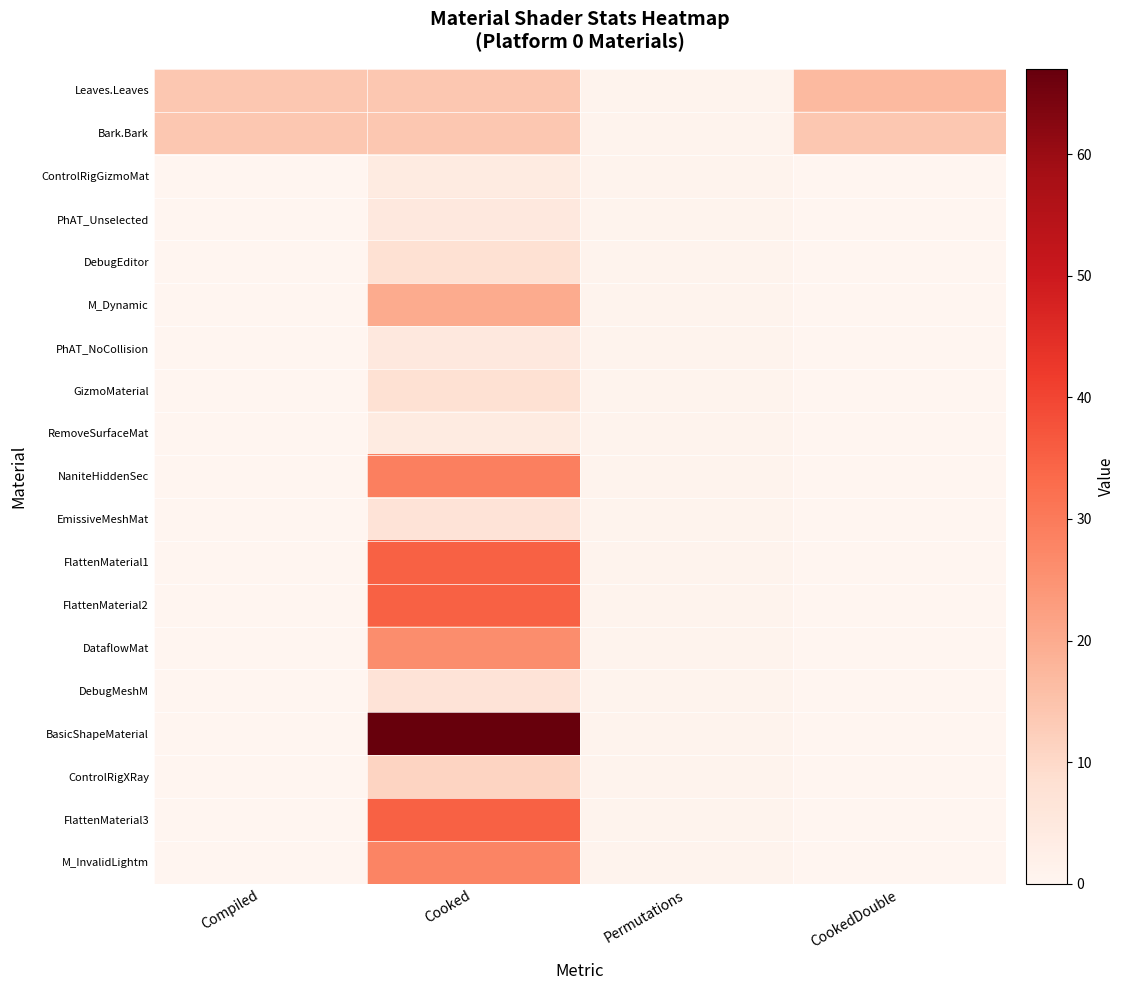

Reading left to right, list all the values displayed in this chart.

Leaves.Leaves: Compiled=14	Cooked=14	Permutations=1	CookedDouble=17
Bark.Bark: Compiled=14	Cooked=14	Permutations=1	CookedDouble=14
ControlRigGizmoMat: Compiled=0	Cooked=4	Permutations=1	CookedDouble=0
PhAT_Unselected: Compiled=0	Cooked=5	Permutations=1	CookedDouble=0
DebugEditor: Compiled=0	Cooked=8	Permutations=1	CookedDouble=0
M_Dynamic: Compiled=0	Cooked=20	Permutations=1	CookedDouble=0
PhAT_NoCollision: Compiled=0	Cooked=5	Permutations=1	CookedDouble=0
GizmoMaterial: Compiled=0	Cooked=8	Permutations=1	CookedDouble=0
RemoveSurfaceMat: Compiled=0	Cooked=4	Permutations=1	CookedDouble=0
NaniteHiddenSec: Compiled=0	Cooked=29	Permutations=1	CookedDouble=0
EmissiveMeshMat: Compiled=0	Cooked=7	Permutations=1	CookedDouble=0
FlattenMaterial1: Compiled=0	Cooked=35	Permutations=1	CookedDouble=0
FlattenMaterial2: Compiled=0	Cooked=35	Permutations=1	CookedDouble=0
DataflowMat: Compiled=0	Cooked=26	Permutations=1	CookedDouble=0
DebugMeshM: Compiled=0	Cooked=7	Permutations=1	CookedDouble=0
BasicShapeMaterial: Compiled=0	Cooked=67	Permutations=1	CookedDouble=0
ControlRigXRay: Compiled=0	Cooked=11	Permutations=1	CookedDouble=0
FlattenMaterial3: Compiled=0	Cooked=35	Permutations=1	CookedDouble=0
M_InvalidLightm: Compiled=0	Cooked=28	Permutations=1	CookedDouble=0